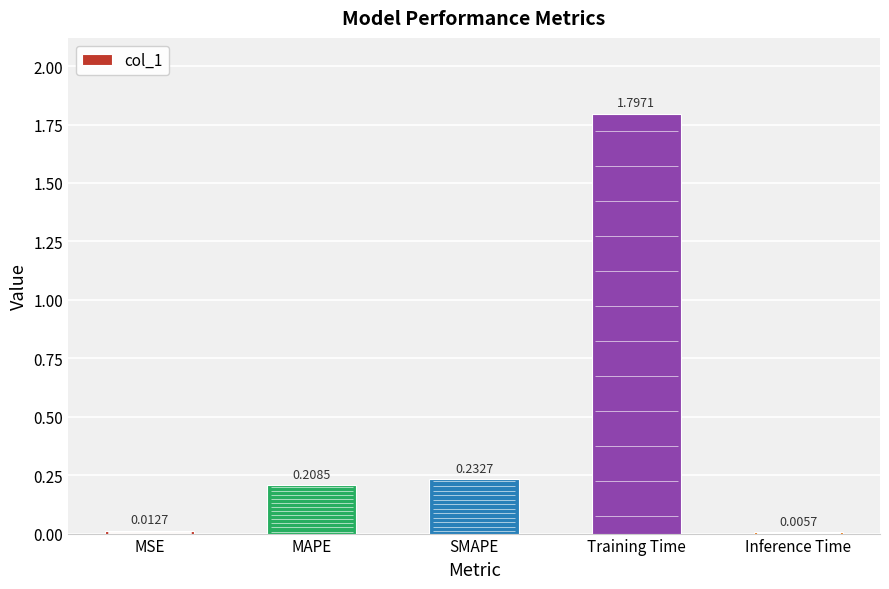

At which label is the value closest to 0?

Inference Time